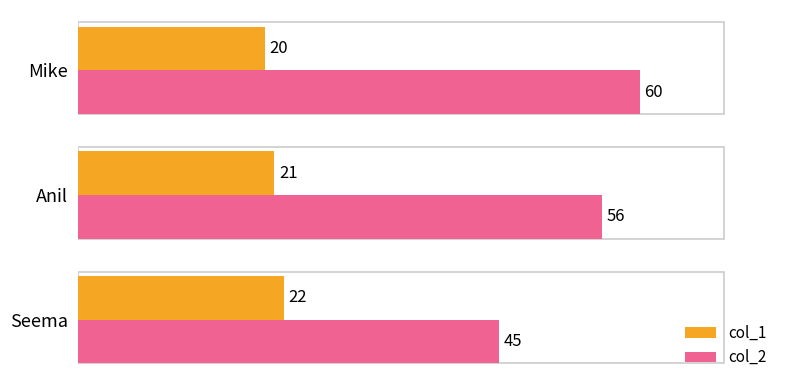

The col_1 series shows 22 at Seema. True or false?

True